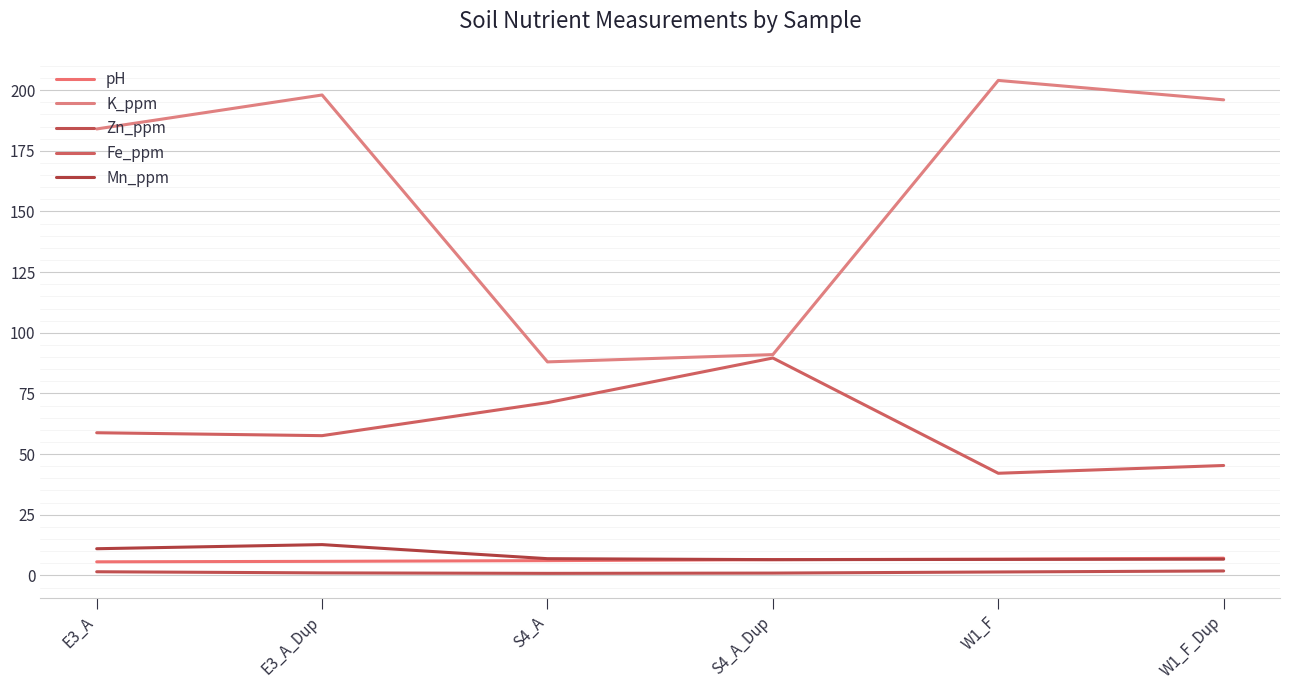

Which has a higher value, W1_F_Dup or S4_A_Dup?

W1_F_Dup